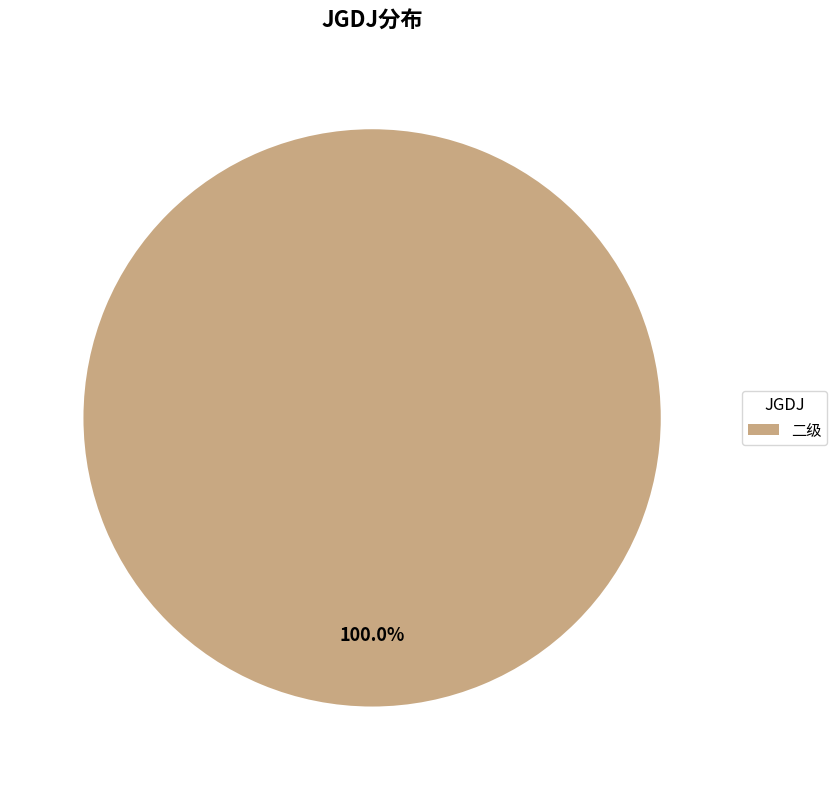

How many slices are in this pie chart?

1